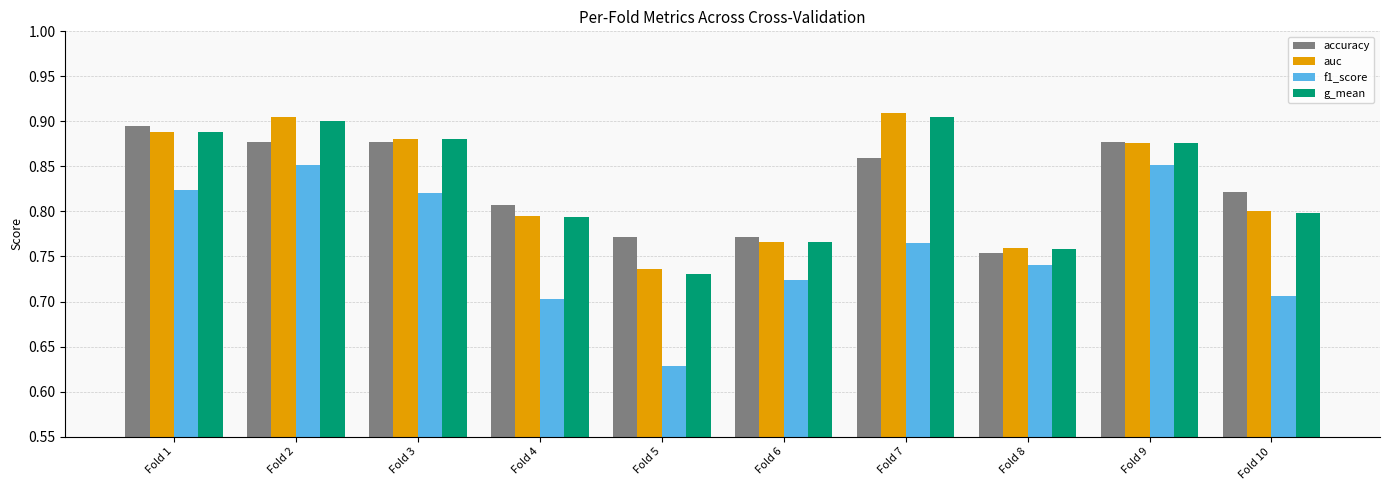

At which label does auc reach its minimum?

Fold 5